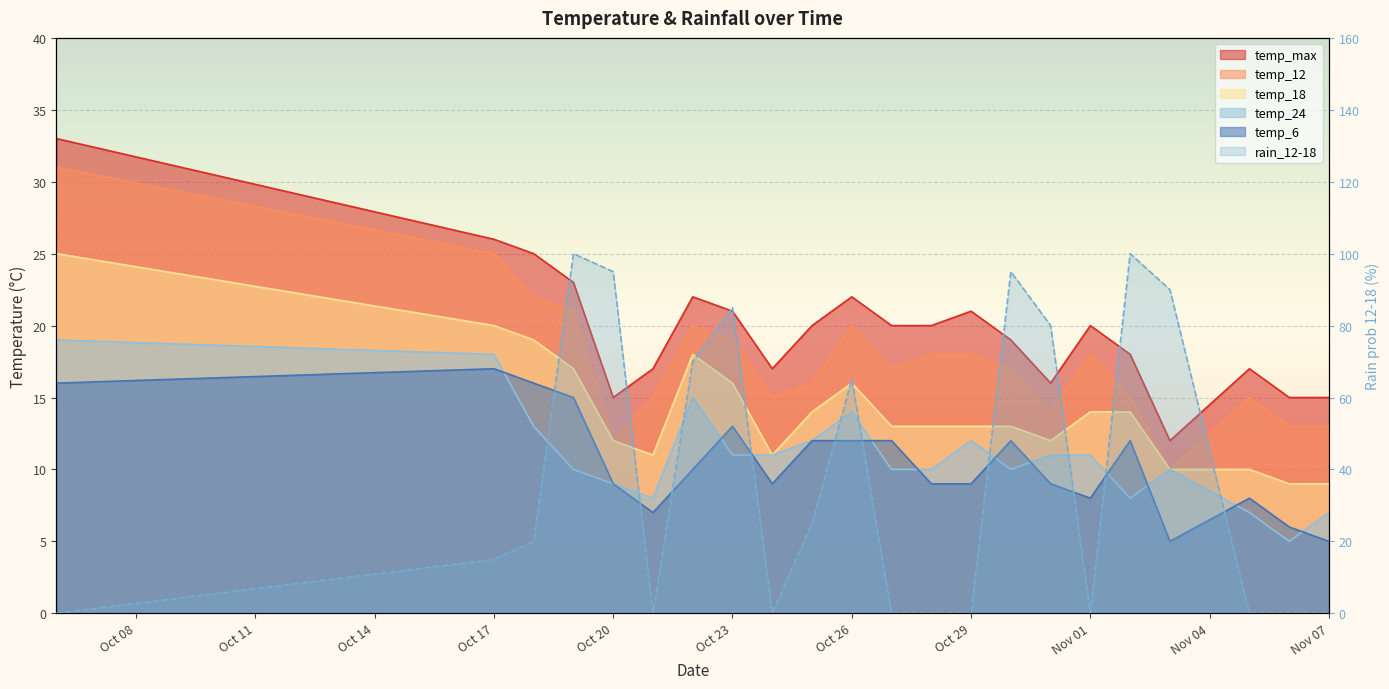

True or false: temp_6 has more than 1 interior local peaks.

True